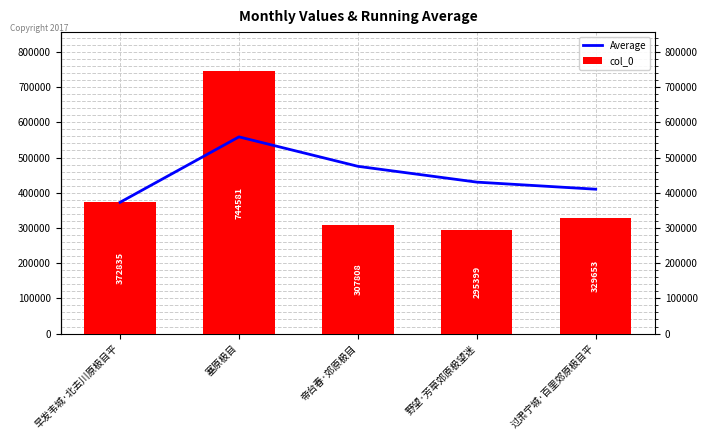

Count the number of categories in the chart.

5